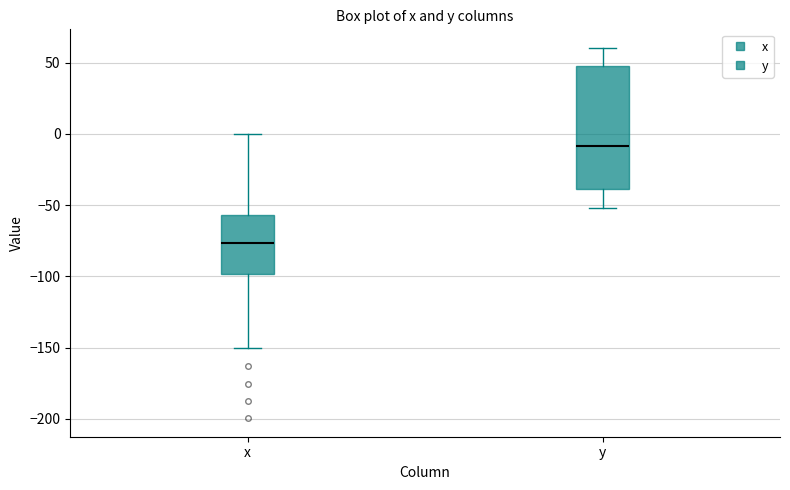

Reading left to right, read every box against the y-axis: the position of its median line, the range the box covers, and the ends of its whiskers. The values are not printed on the chart, so give them approximately, as read against the axis.

x: median -75, box -100 to -55, whiskers -150 to 0
y: median -10, box -40 to 50, whiskers -50 to 60